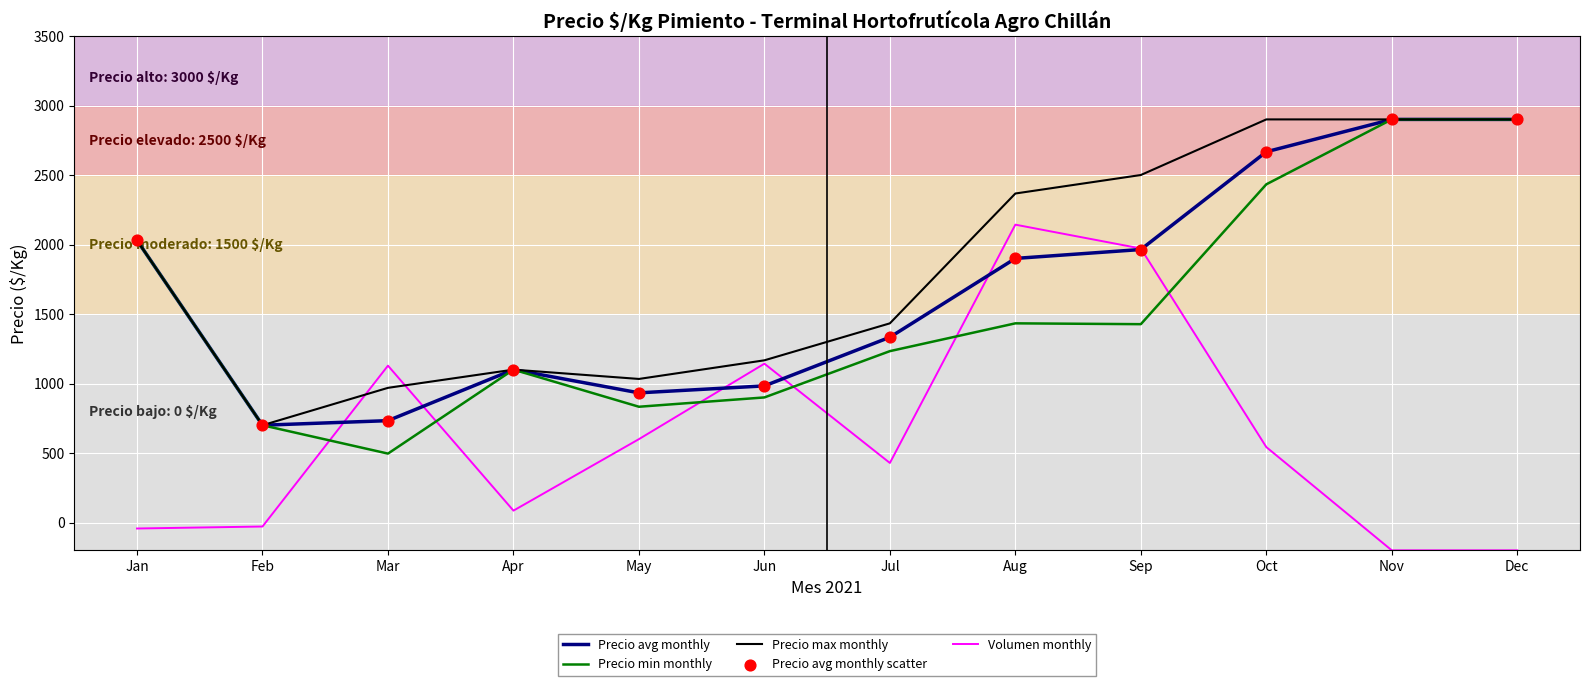

At how many categories does at least one series exceed 2185?

5